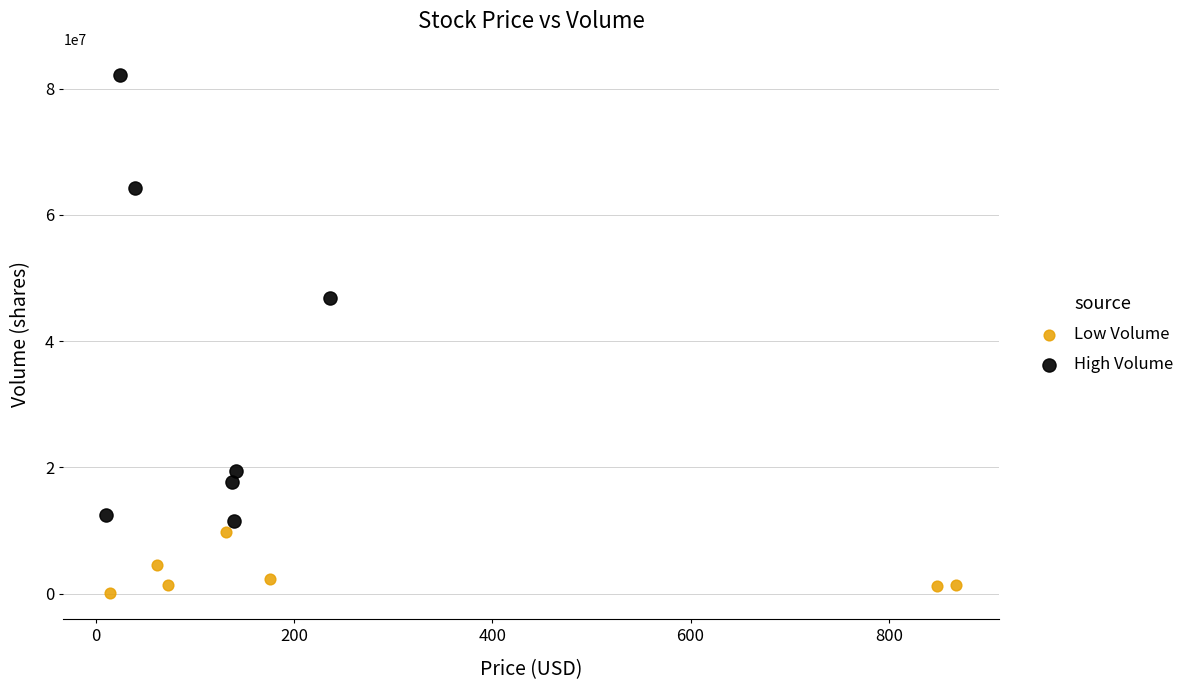

Which series reaches the minimum Y coordinate?

Low Volume